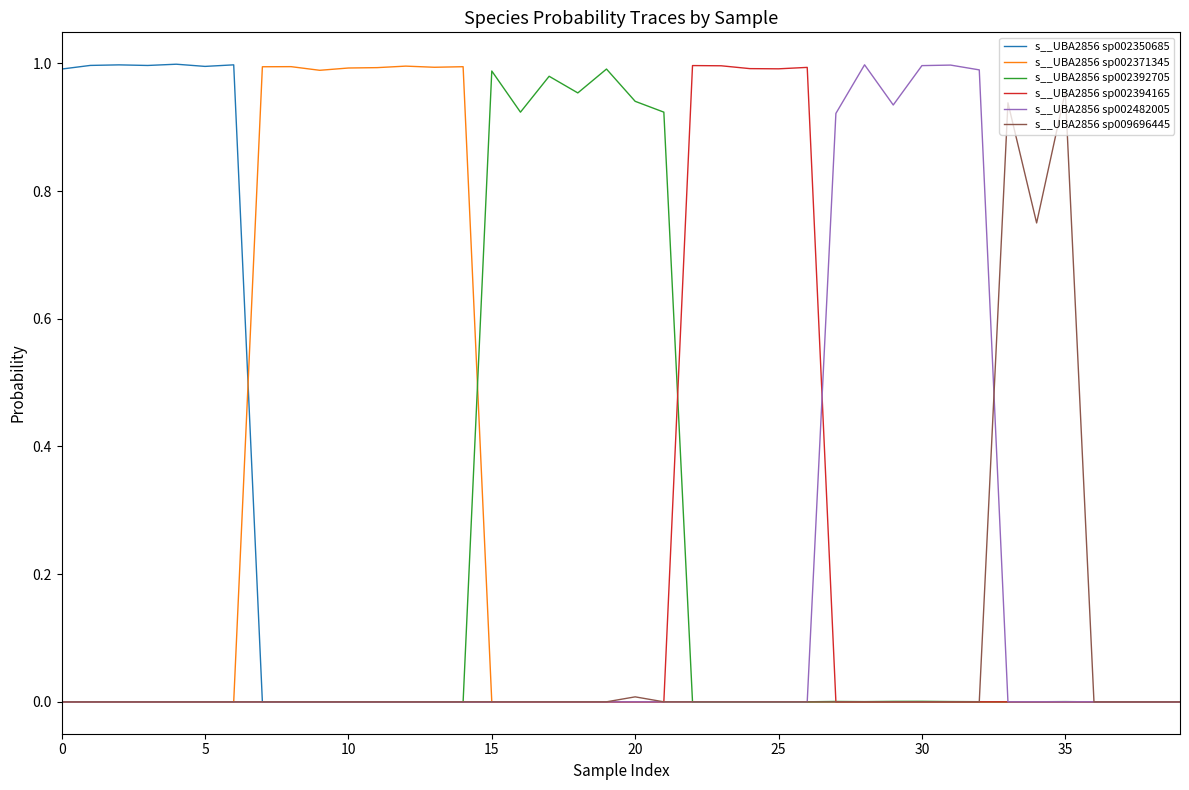

What are all the series names shown in the legend?

s__UBA2856 sp002350685, s__UBA2856 sp002371345, s__UBA2856 sp002392705, s__UBA2856 sp002394165, s__UBA2856 sp002482005, s__UBA2856 sp009696445